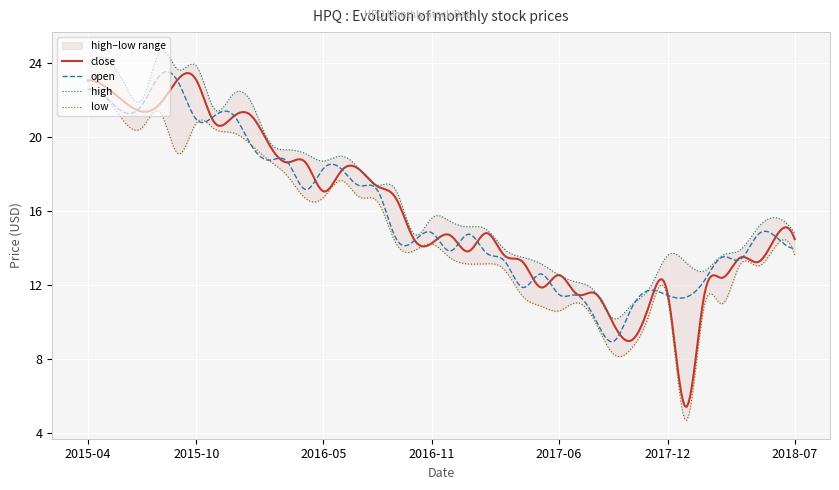

What is the label of the 11th point from the left?

2016-02